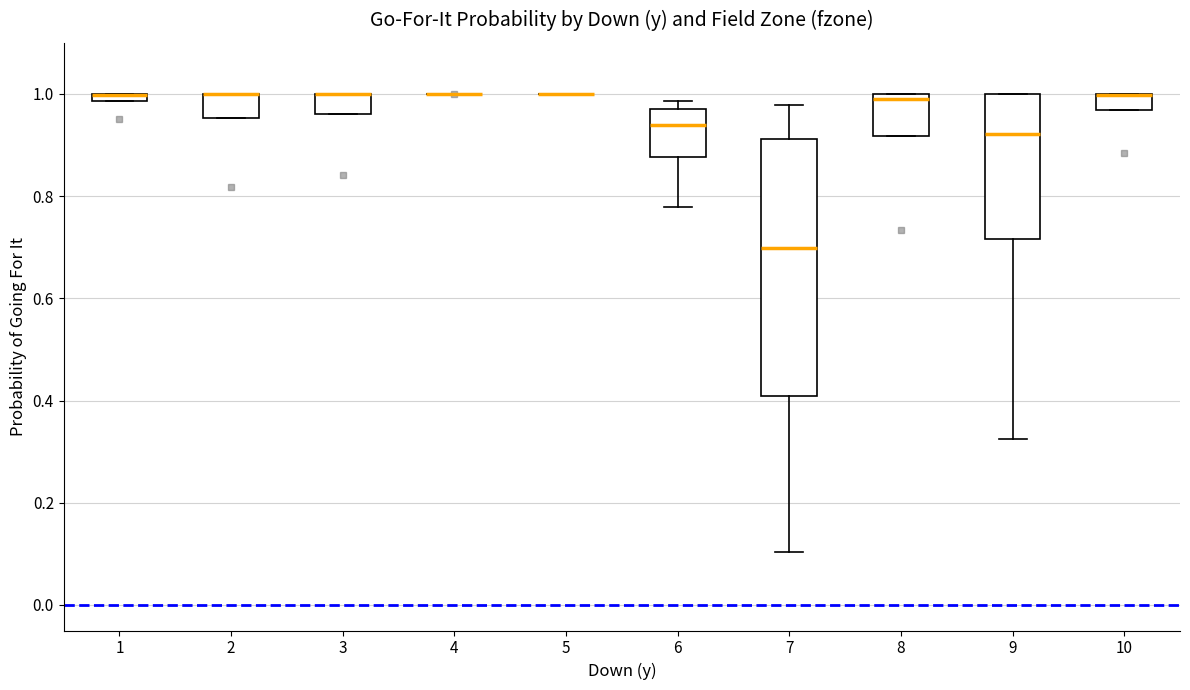

Which box is the tallest, from its lower edge to its upper edge?

7